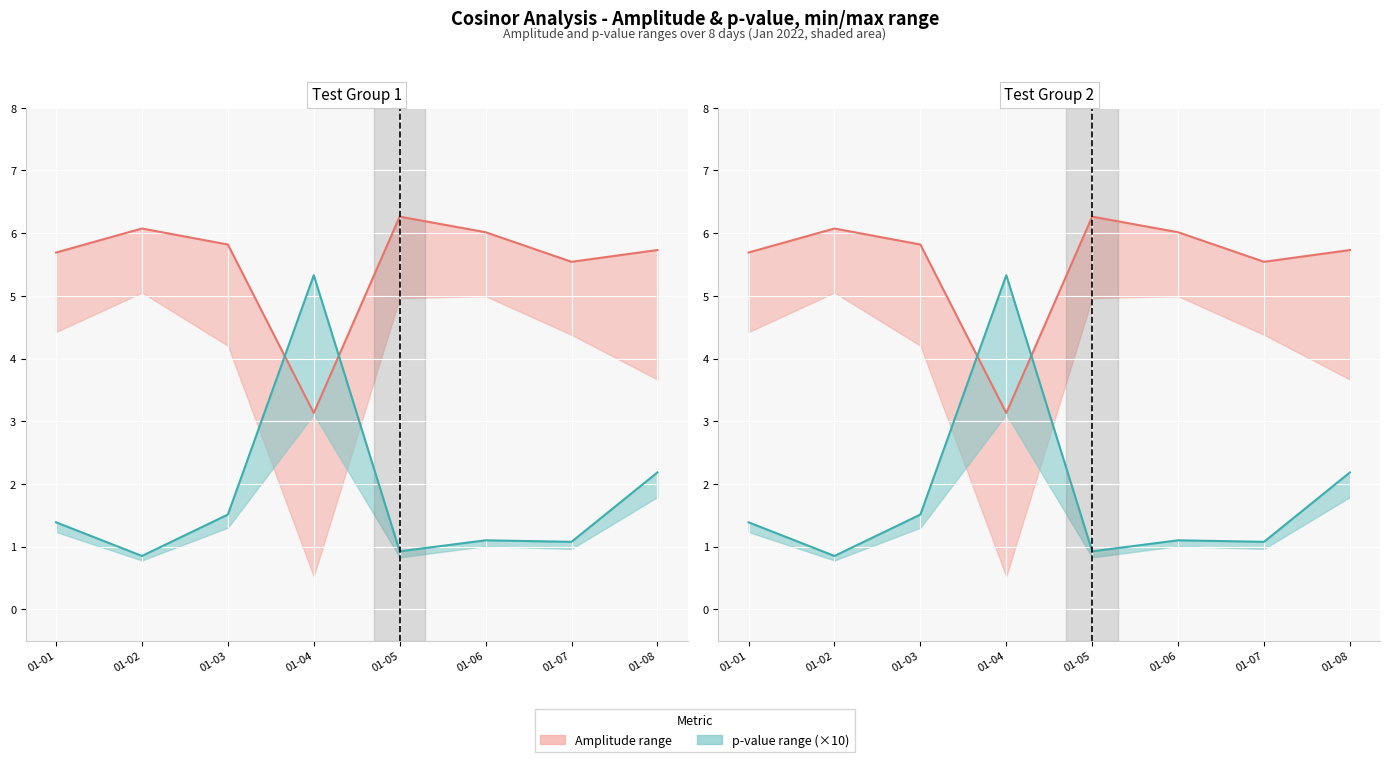

How many times do p (×10) and amplitude cross each other?

2